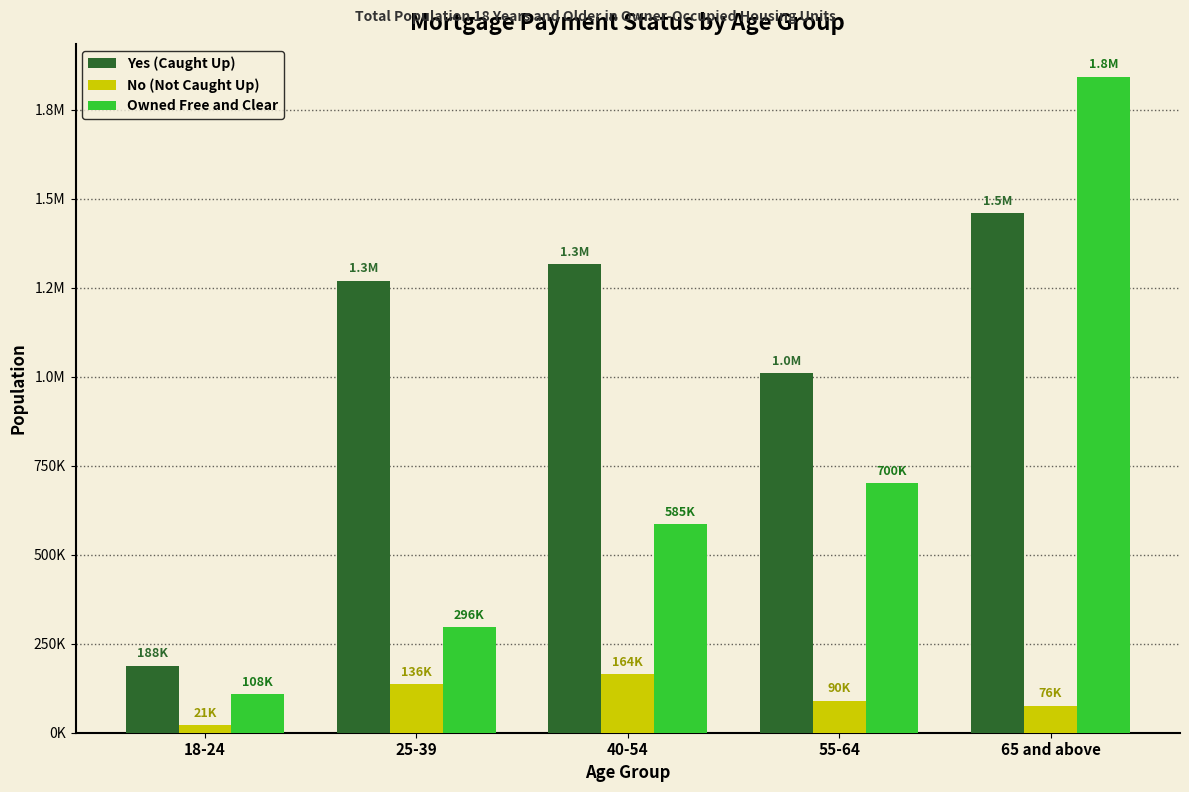

Reading left to right, what are all the values shown in this chart?

Yes (Caught Up): 187944	1269978	1315381	1010424	1459681
No (Not Caught Up): 20842	135938	164347	90009	76130
Owned Free and Clear: 107980	296208	585187	700114	1842427